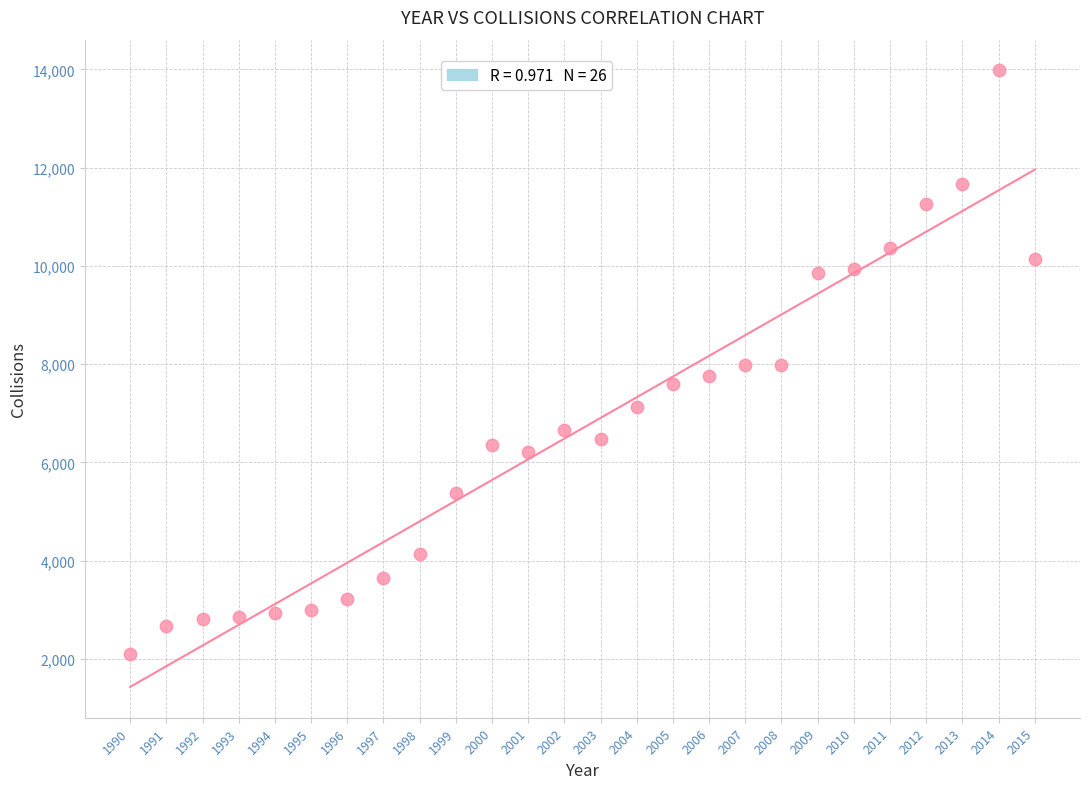

What is the range of X values (max minus min)?

25